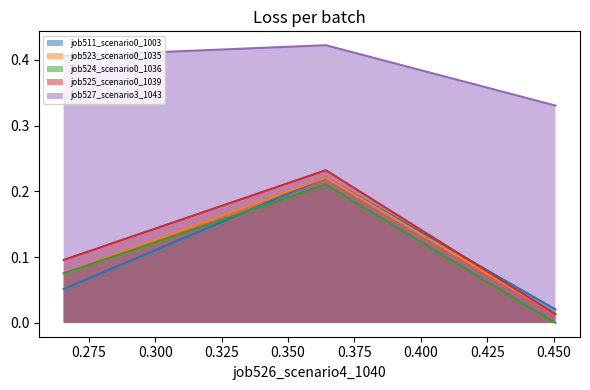

Which series has the largest total across all categories?

job527_scenario3_1043